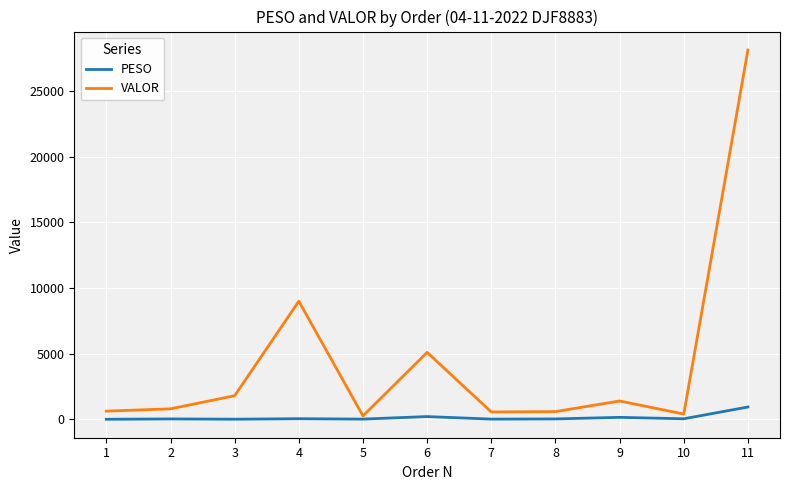

What value does the VALOR series have at 6?

5097.4